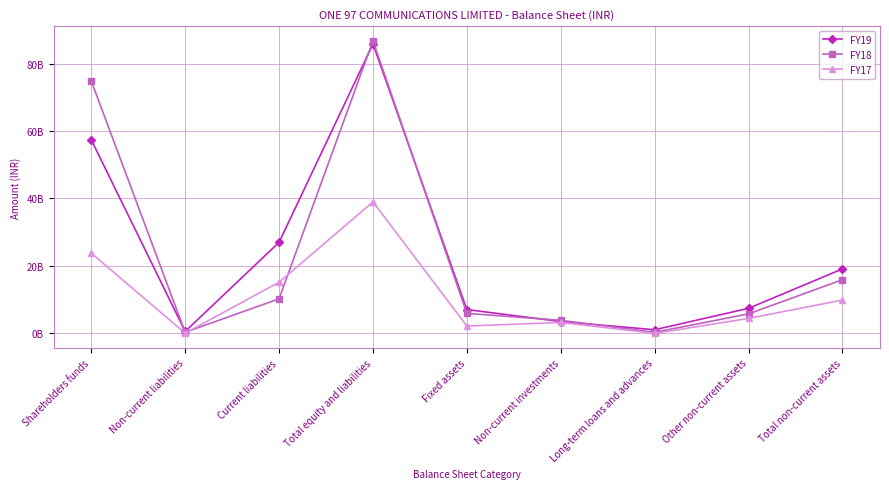

Which has a higher value, Non-current investments or Long-term loans and advances?

Non-current investments